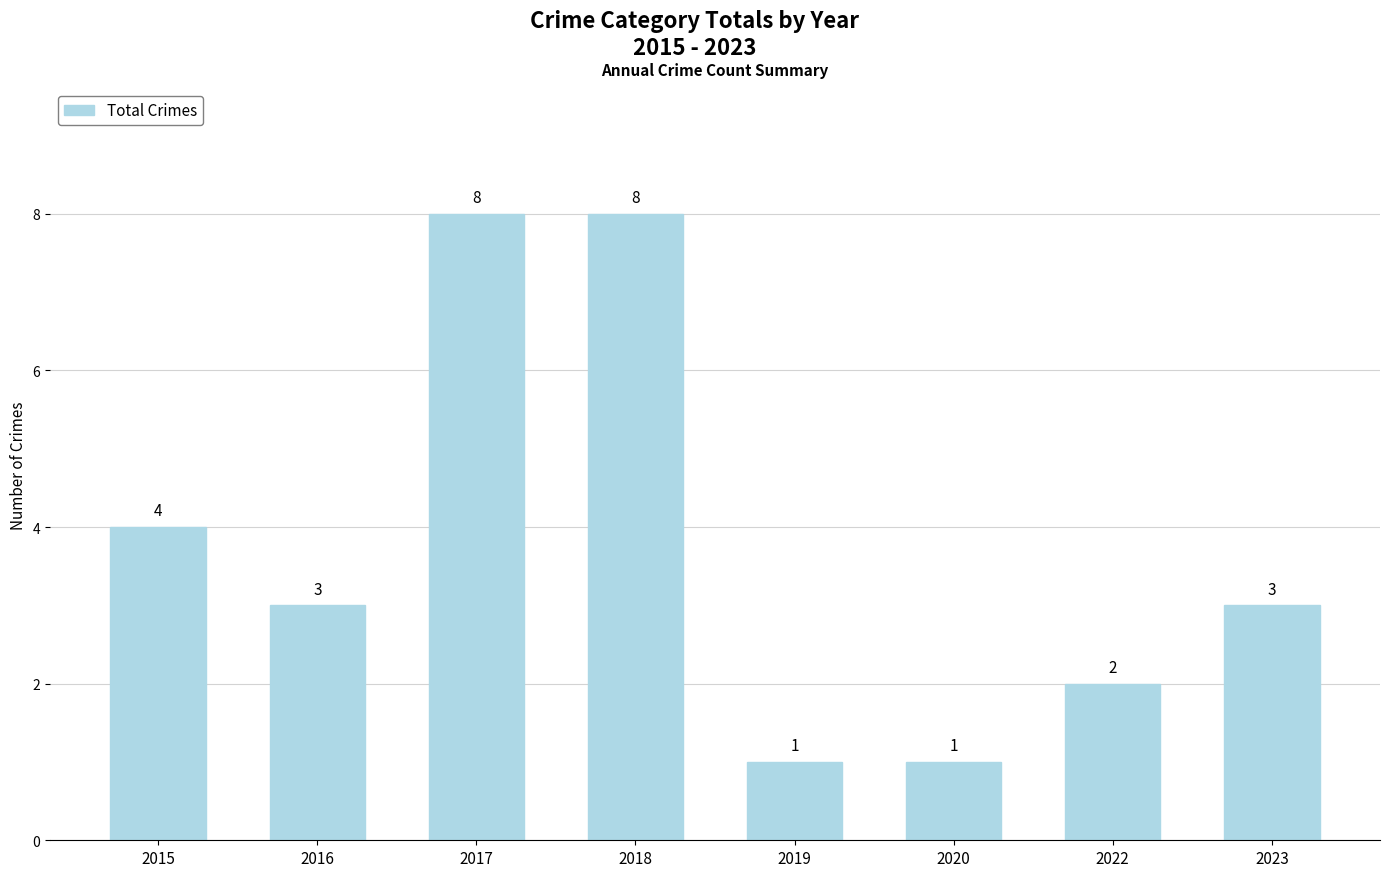

Approximately how many times larger is the value at 2015 compared to 2023?

1.3